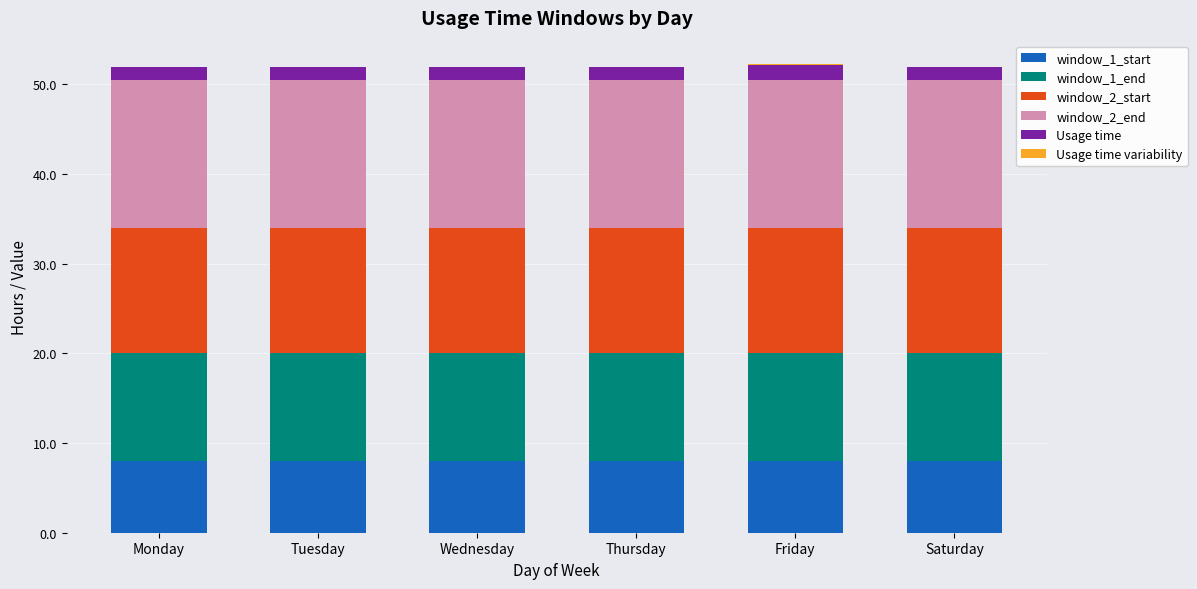

What is the maximum value for window_1_start?

8.0